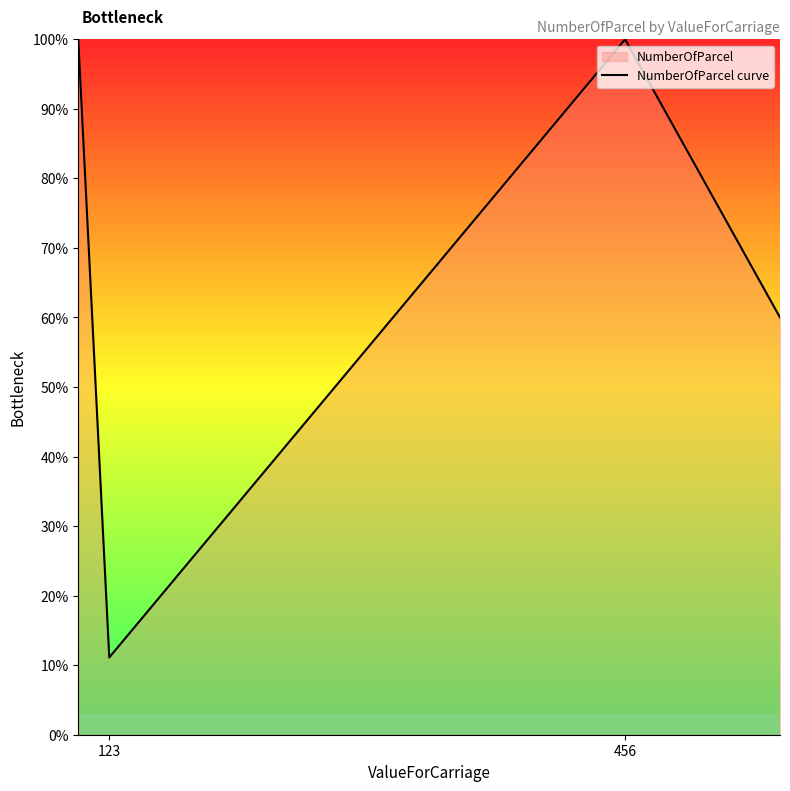

Is it true that the value at 123 is 176.0?

False